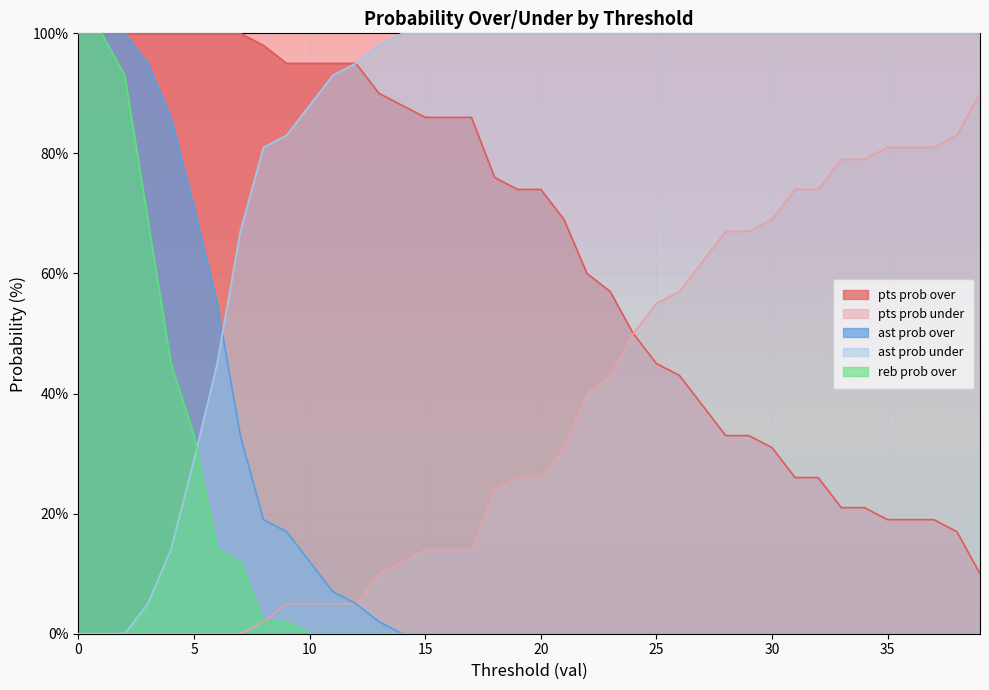

What is the value of the ast prob under point at the 19th from the left?

100